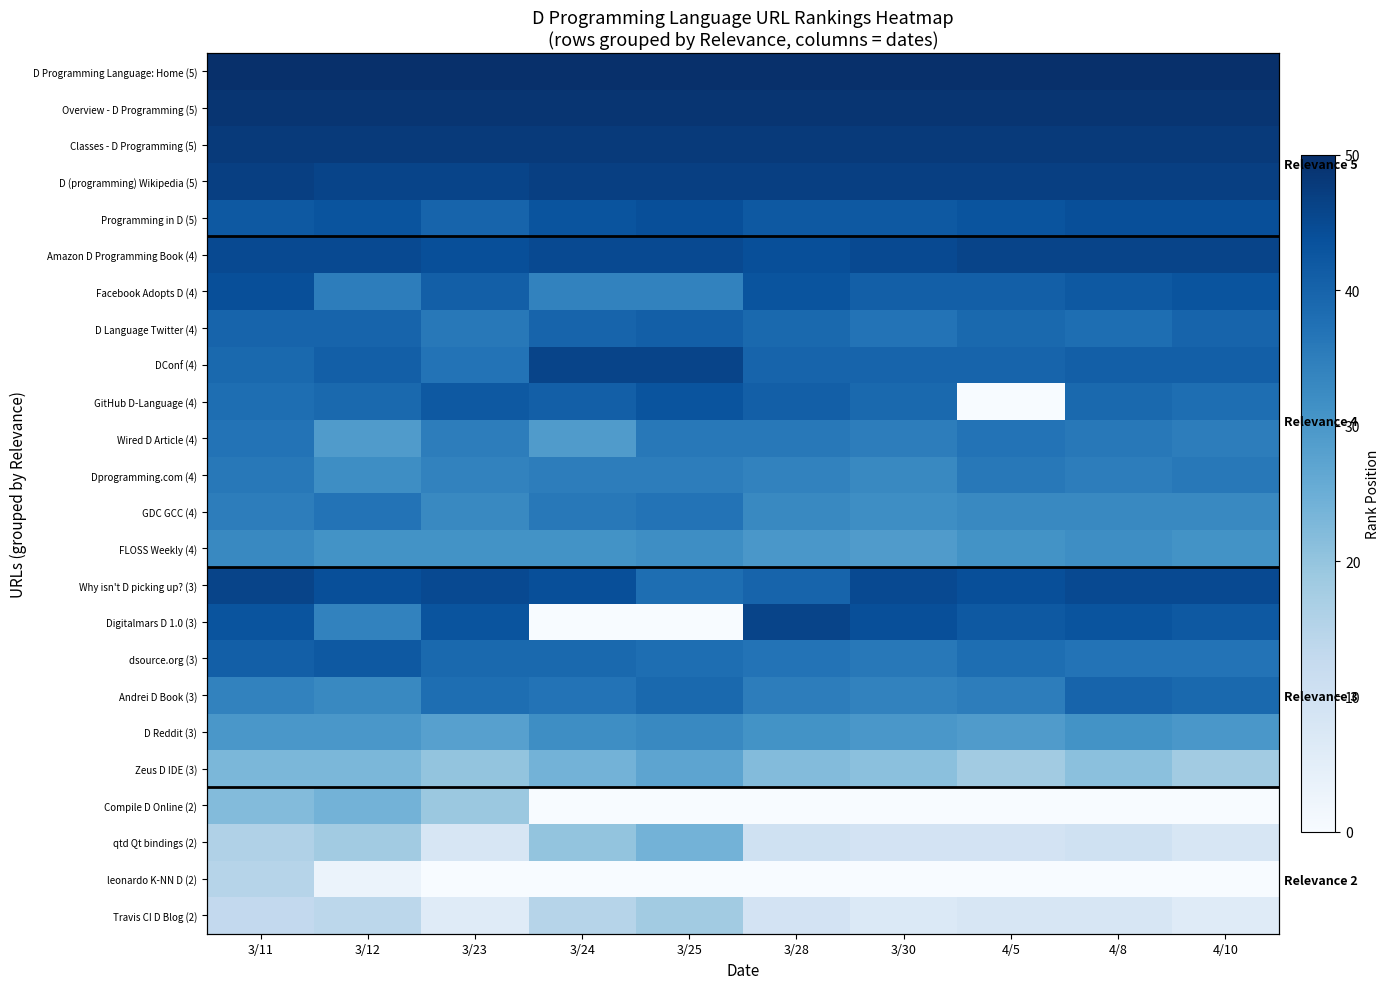

Rank the series by their maximum value, from lowest to highest.

leonardo K-NN D (2), Travis CI D Blog (2), Compile D Online (2), qtd Qt bindings (2), Zeus D IDE (3), FLOSS Weekly (4), D Reddit (3), Dprogramming.com (4), Wired D Article (4), GDC GCC (4), Andrei D Book (3), D Language Twitter (4), dsource.org (3), GitHub D-Language (4), Programming in D (5), Facebook Adopts D (4), Amazon D Programming Book (4), DConf (4), Why isn't D picking up? (3), Digitalmars D 1.0 (3), D (programming) Wikipedia (5), Classes - D Programming (5), Overview - D Programming (5), D Programming Language: Home (5)